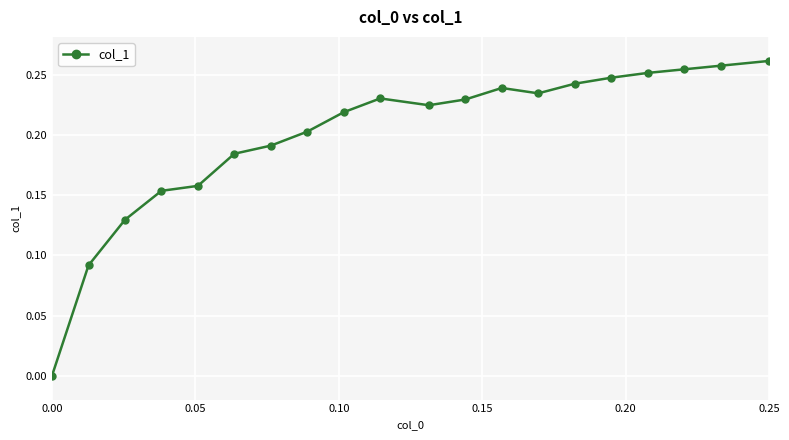

True or false: the data has more than 0 interior local peaks.

True